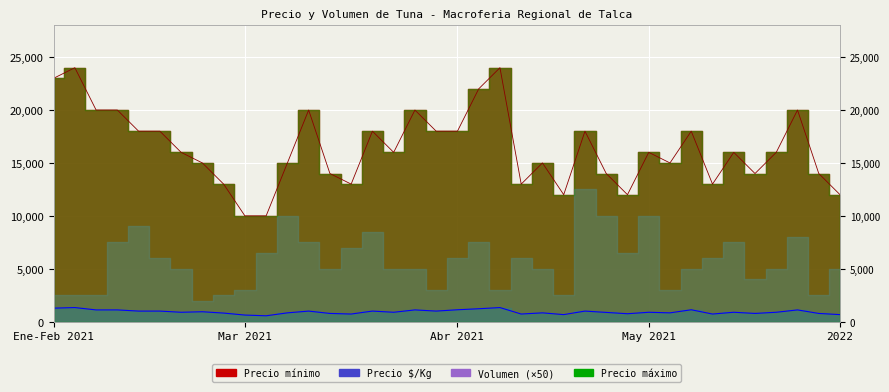

What is the label of the 8th point from the right?

2021-01-26